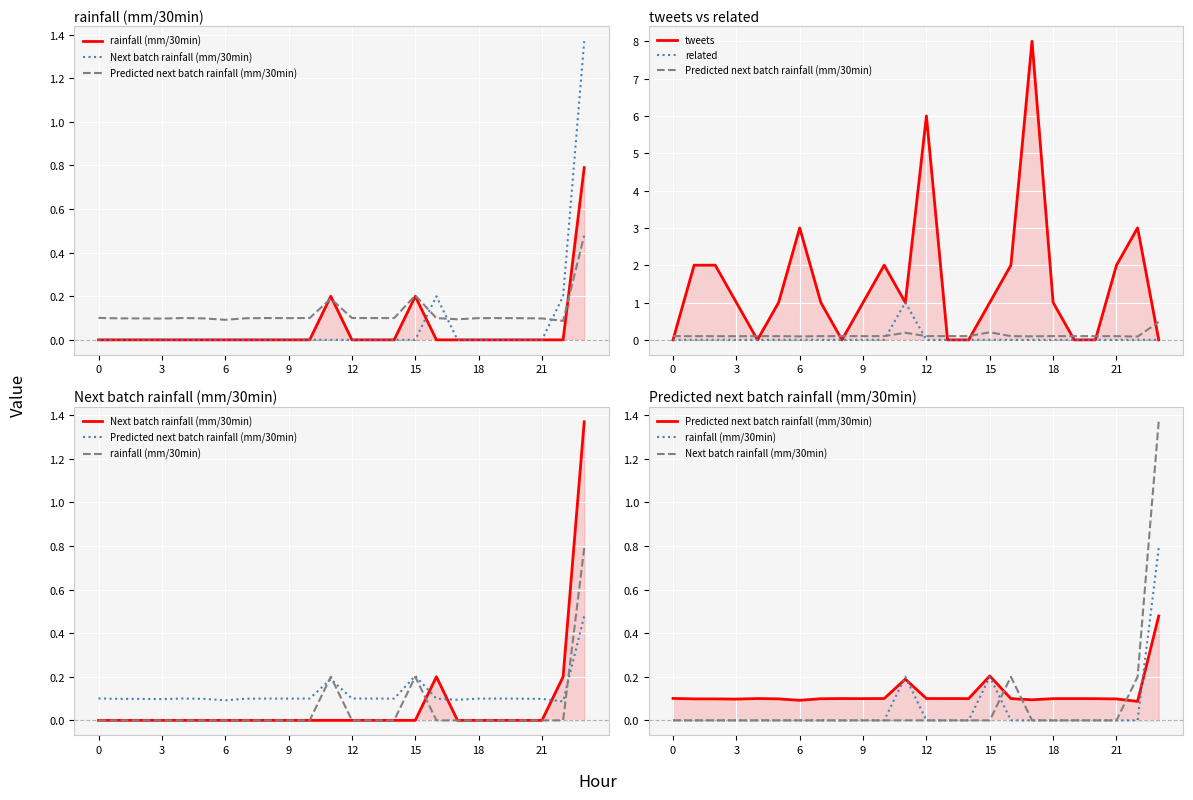

What is the difference between the second highest and minimum values in the rainfall (mm/30min) series?

0.2